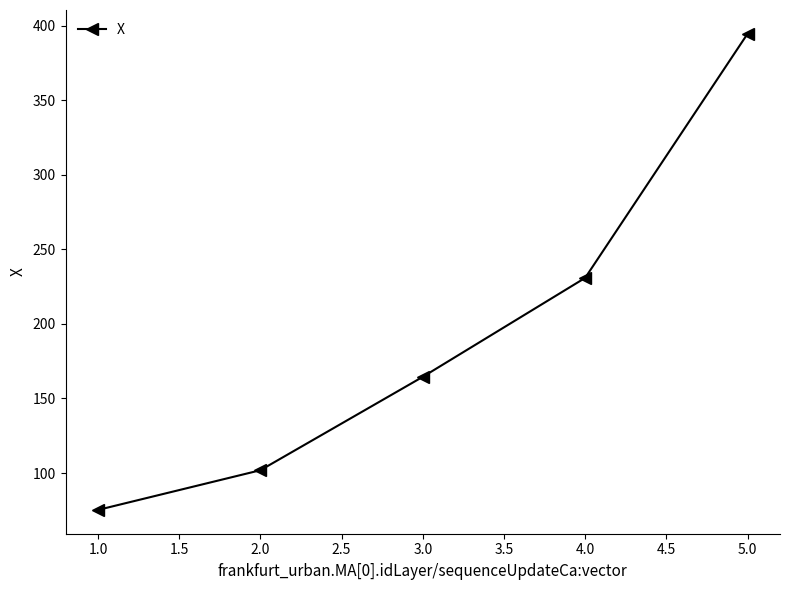

The value at 3.0 is 164.5. True or false?

True